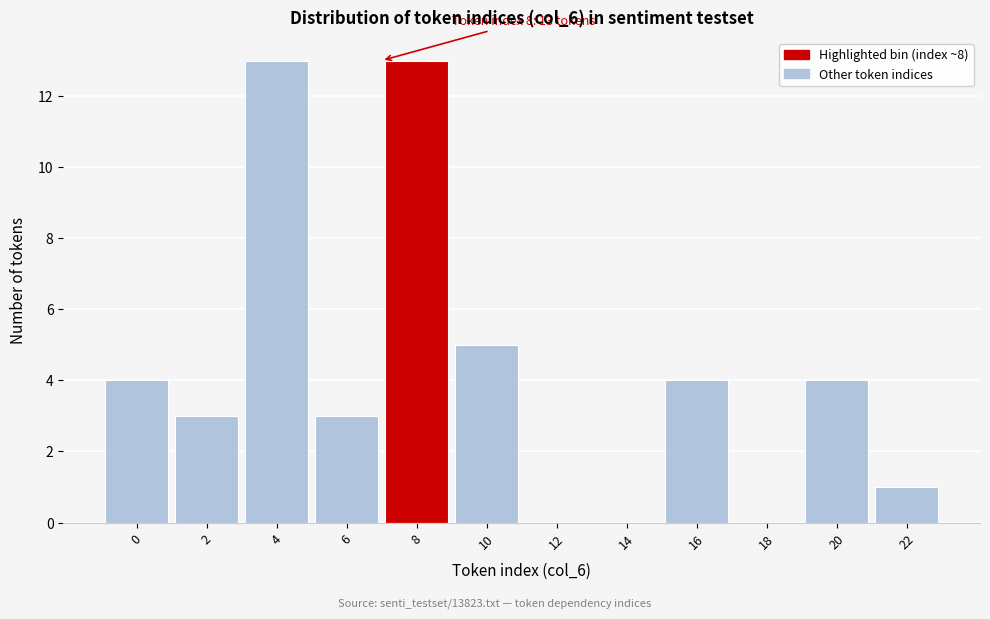

Reading left to right, list all the values displayed in this chart.

0=4	2=3	4=13	6=3	8=13	10=5	12=0	14=0	16=4	18=0	20=4	22=1